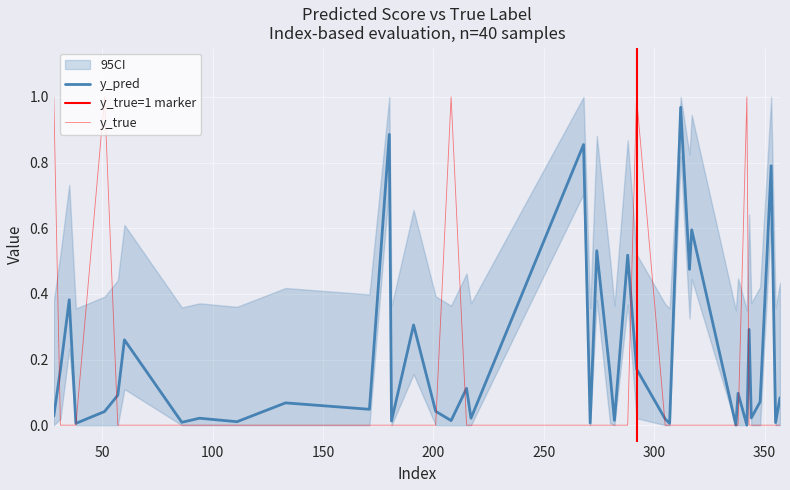

What is the sum of the y_pred values at 215 and 51?

0.2